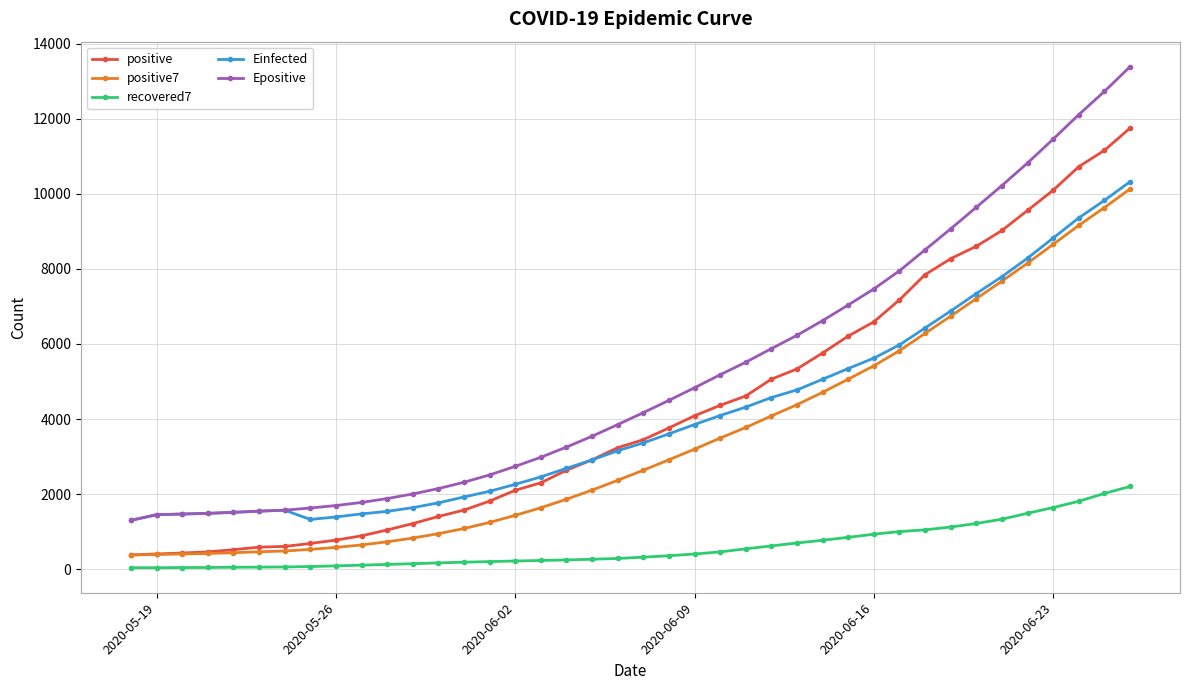

What is the maximum value shown in the chart?

13391.4